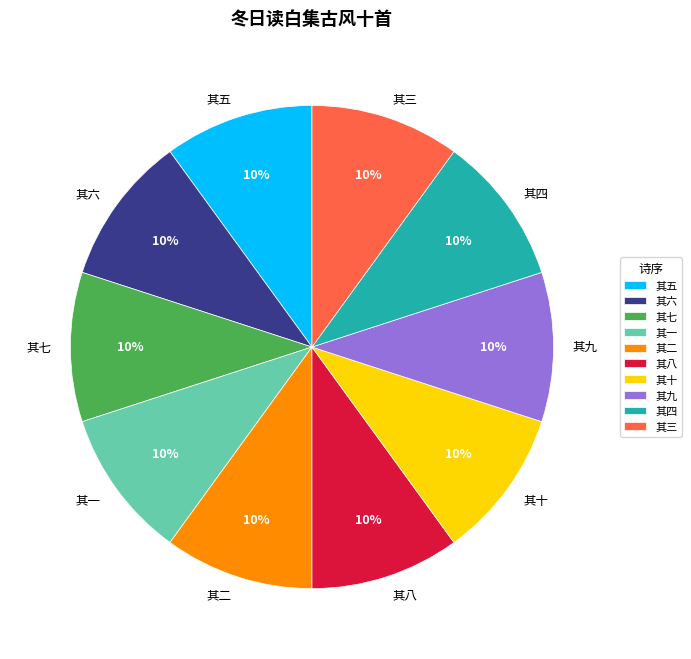

True or false: 其三 accounts for 1% of the total.

False